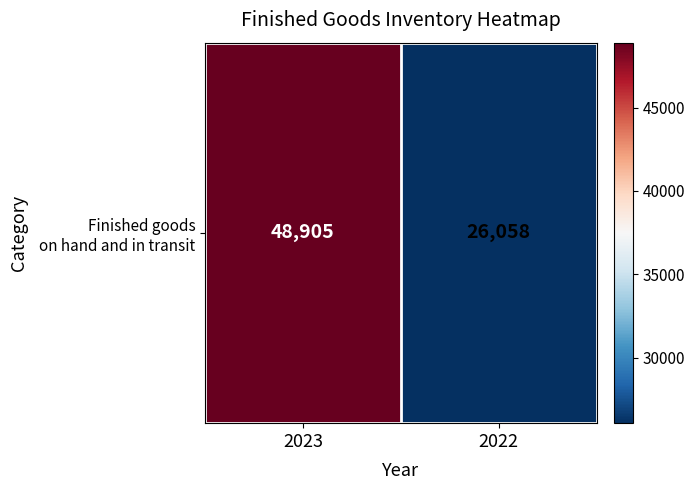

What is the difference between the maximum and minimum values?

22847